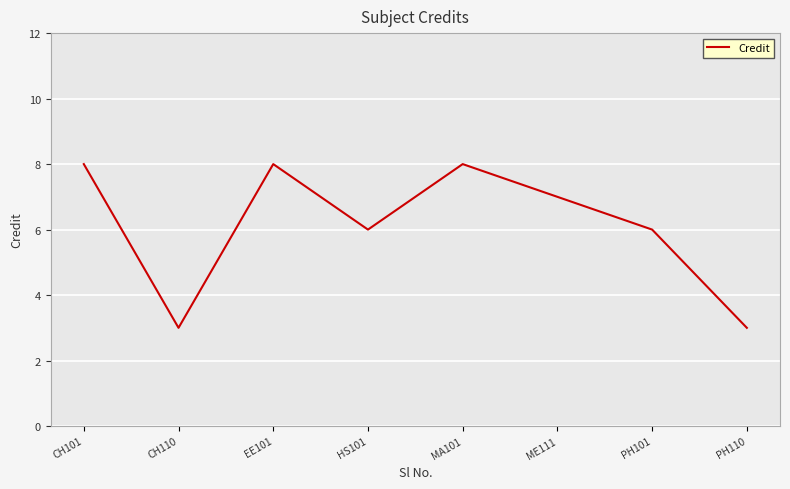

True or false: the data shows 4 at CH101.

False